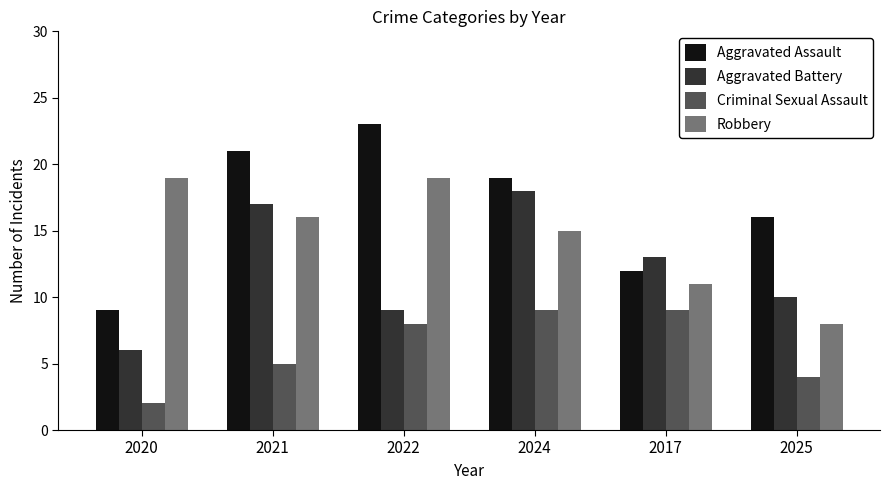

What is the total value across all series at 2020?

36